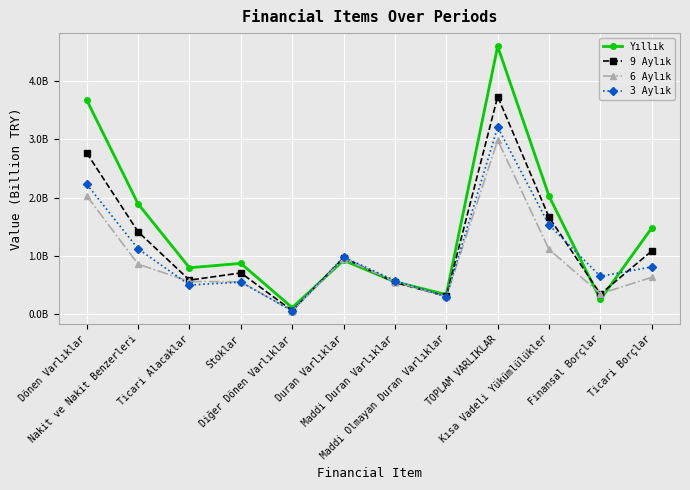

Where is the first local minimum for 6 Aylık?

Diğer Dönen Varlıklar